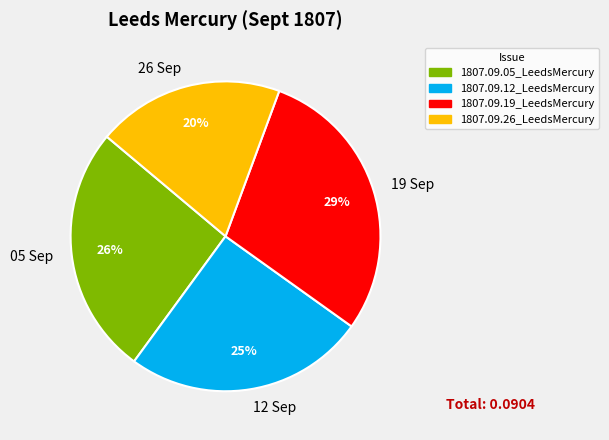

To the nearest percent, what is the average slice percentage?

25%